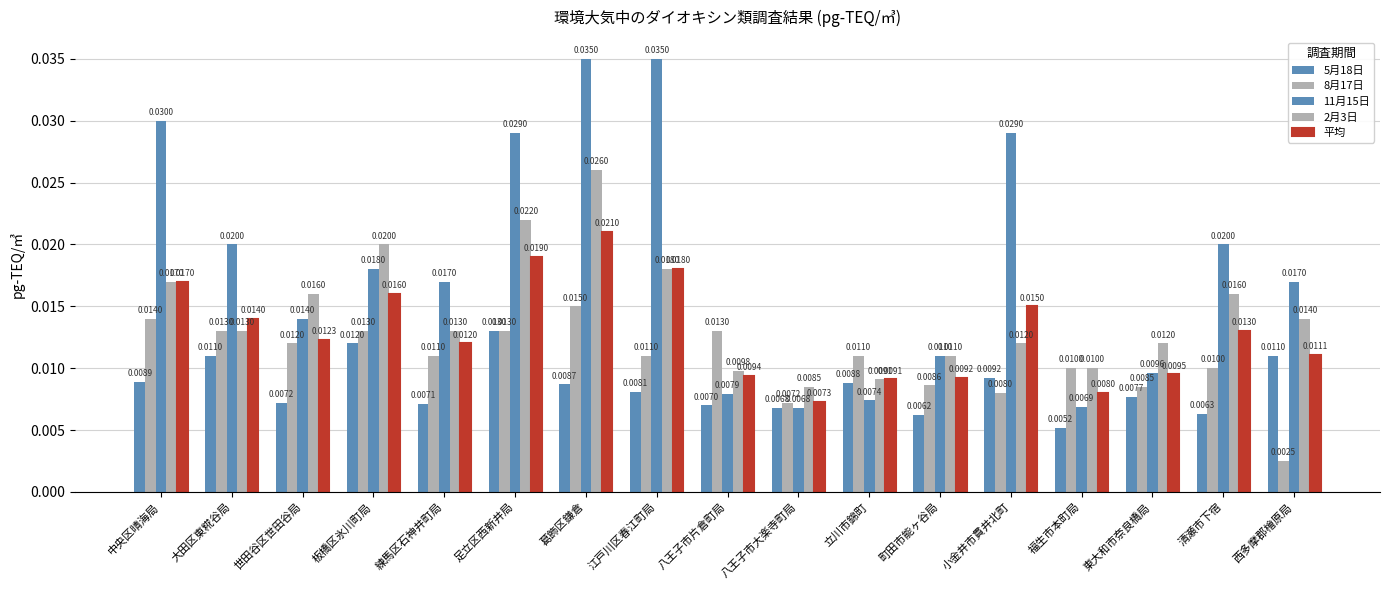

How many categories are shown in the chart?

17